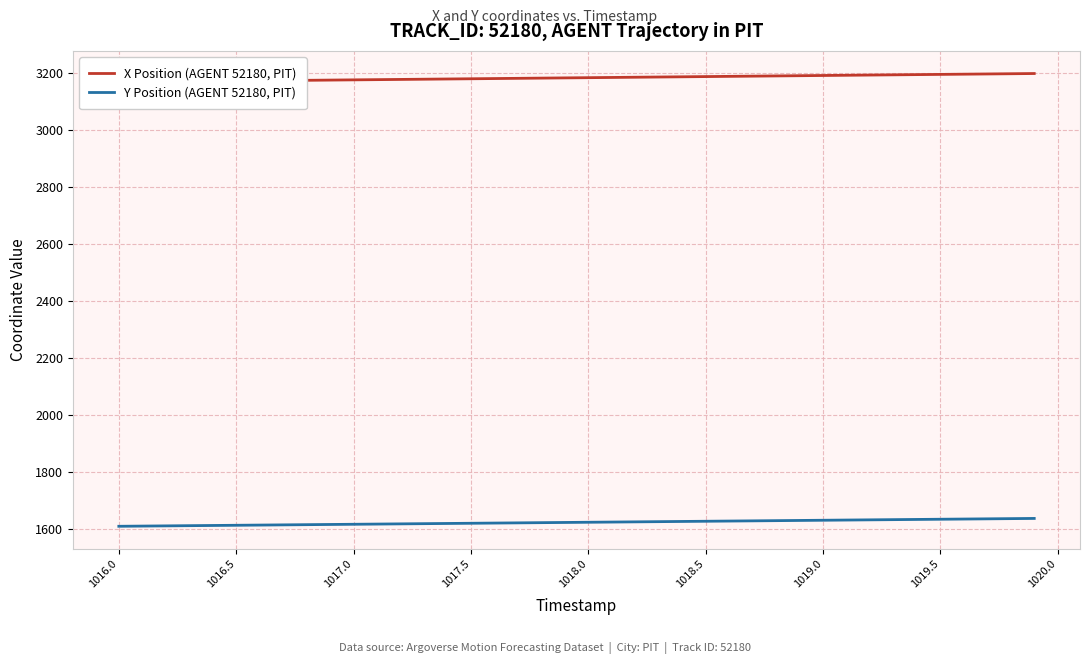

What are all the series names shown in the legend?

X Position (AGENT 52180, PIT), Y Position (AGENT 52180, PIT)